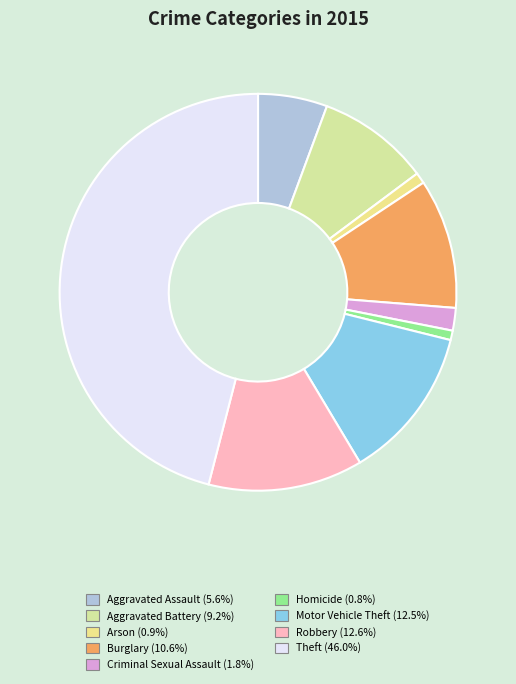

How much of the chart is everything except Arson?

99.1%